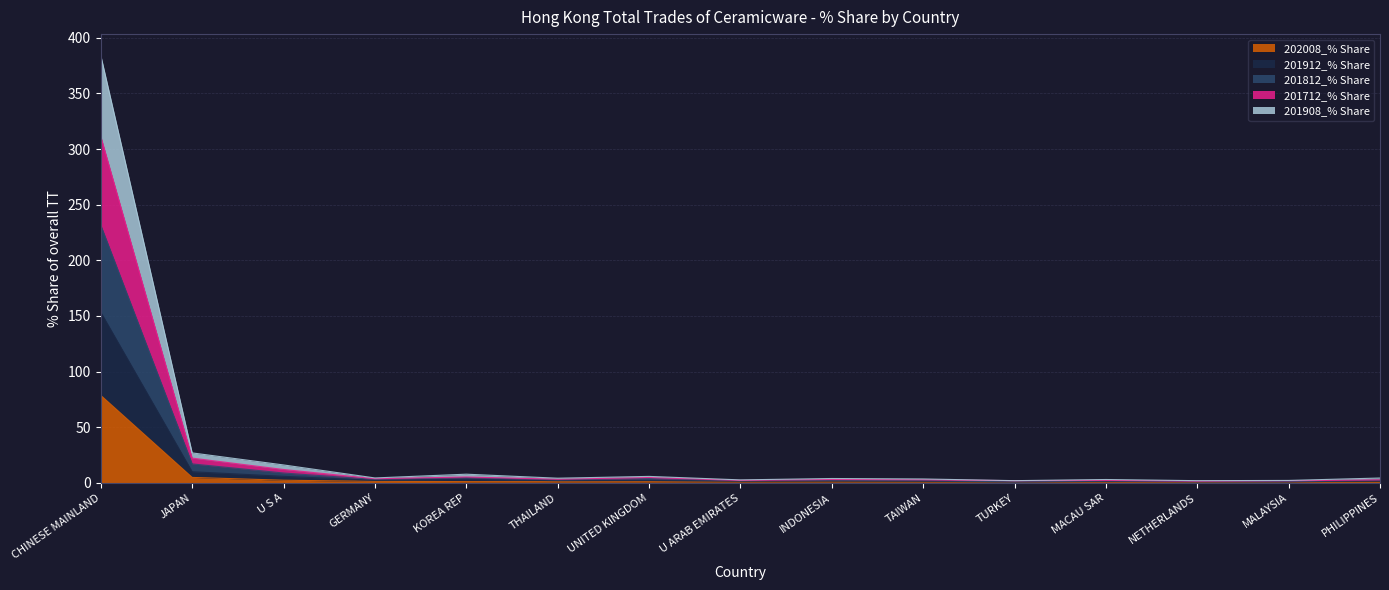

What are all the series names shown in the legend?

202008_% Share, 201912_% Share, 201812_% Share, 201712_% Share, 201908_% Share